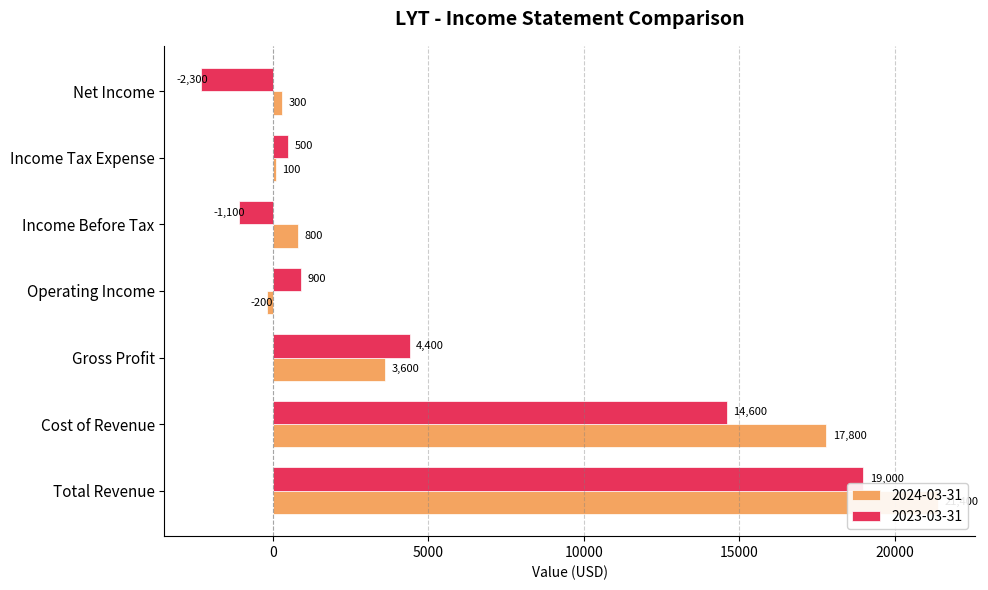

How many series are shown in this chart?

2